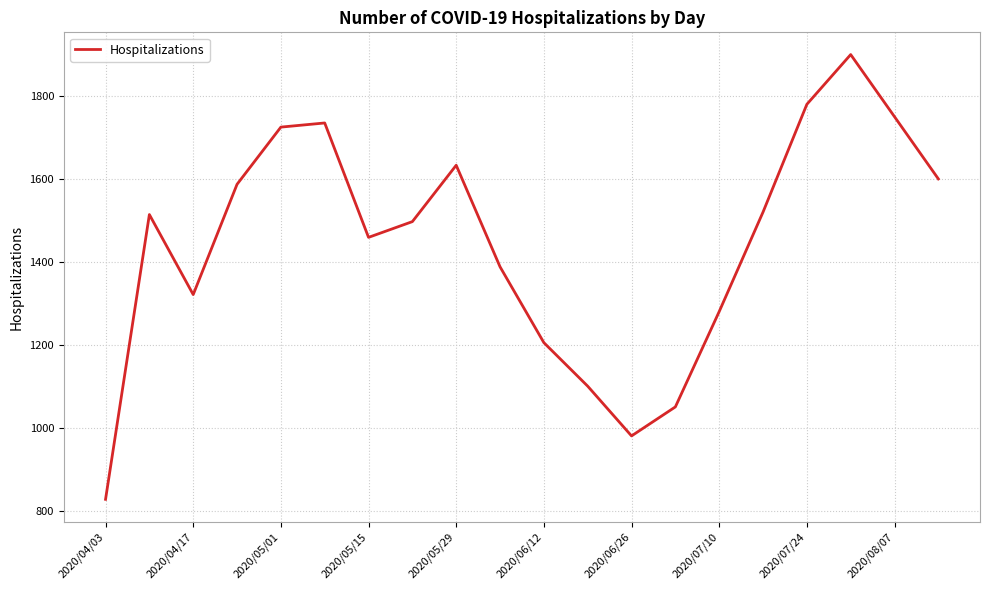

True or false: the data has more than 2 interior local peaks.

True